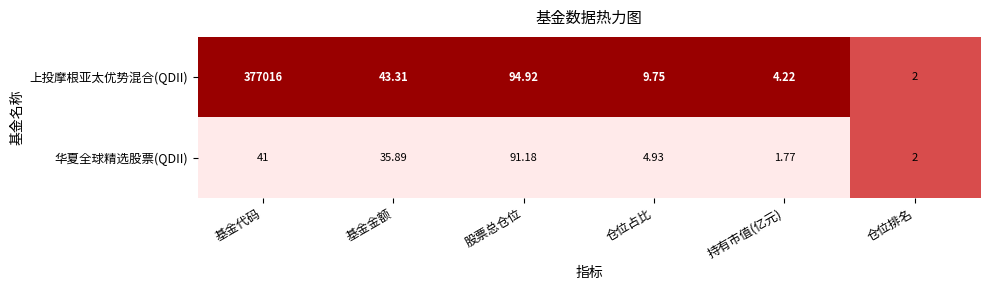

At which category is the sum across all series the highest?

基金代码